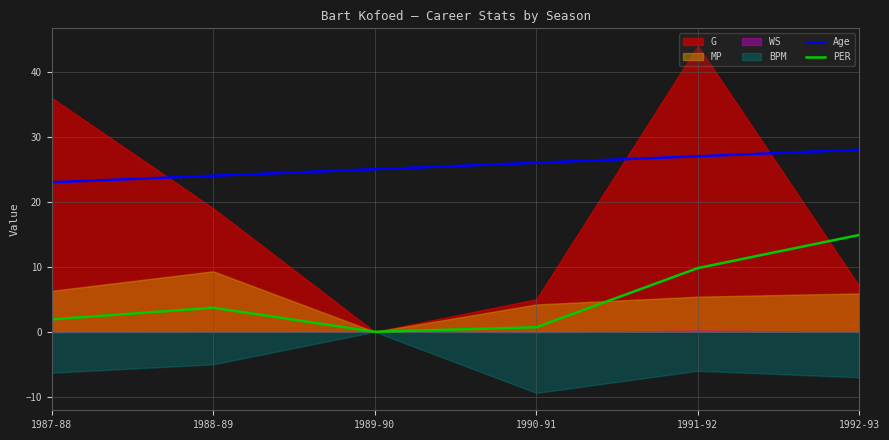

True or false: Age and PER intersect in this chart.

False